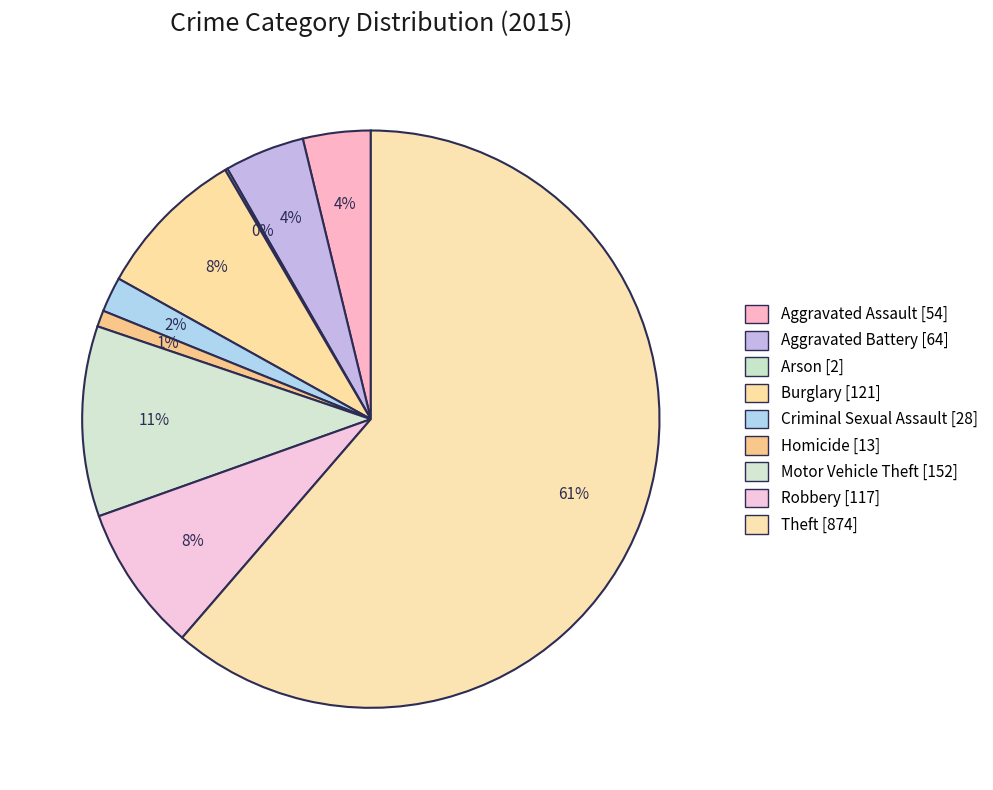

What is the largest slice in the pie chart?

Theft